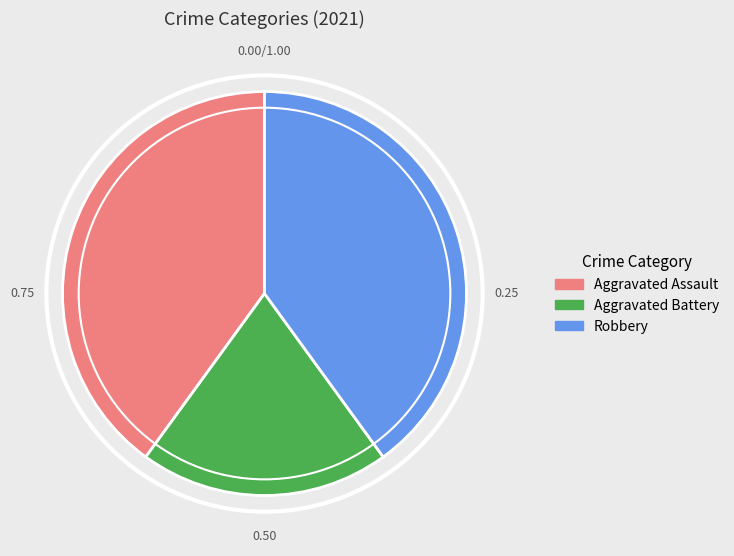

Do Robbery and Aggravated Battery together represent more than half of the pie?

Yes